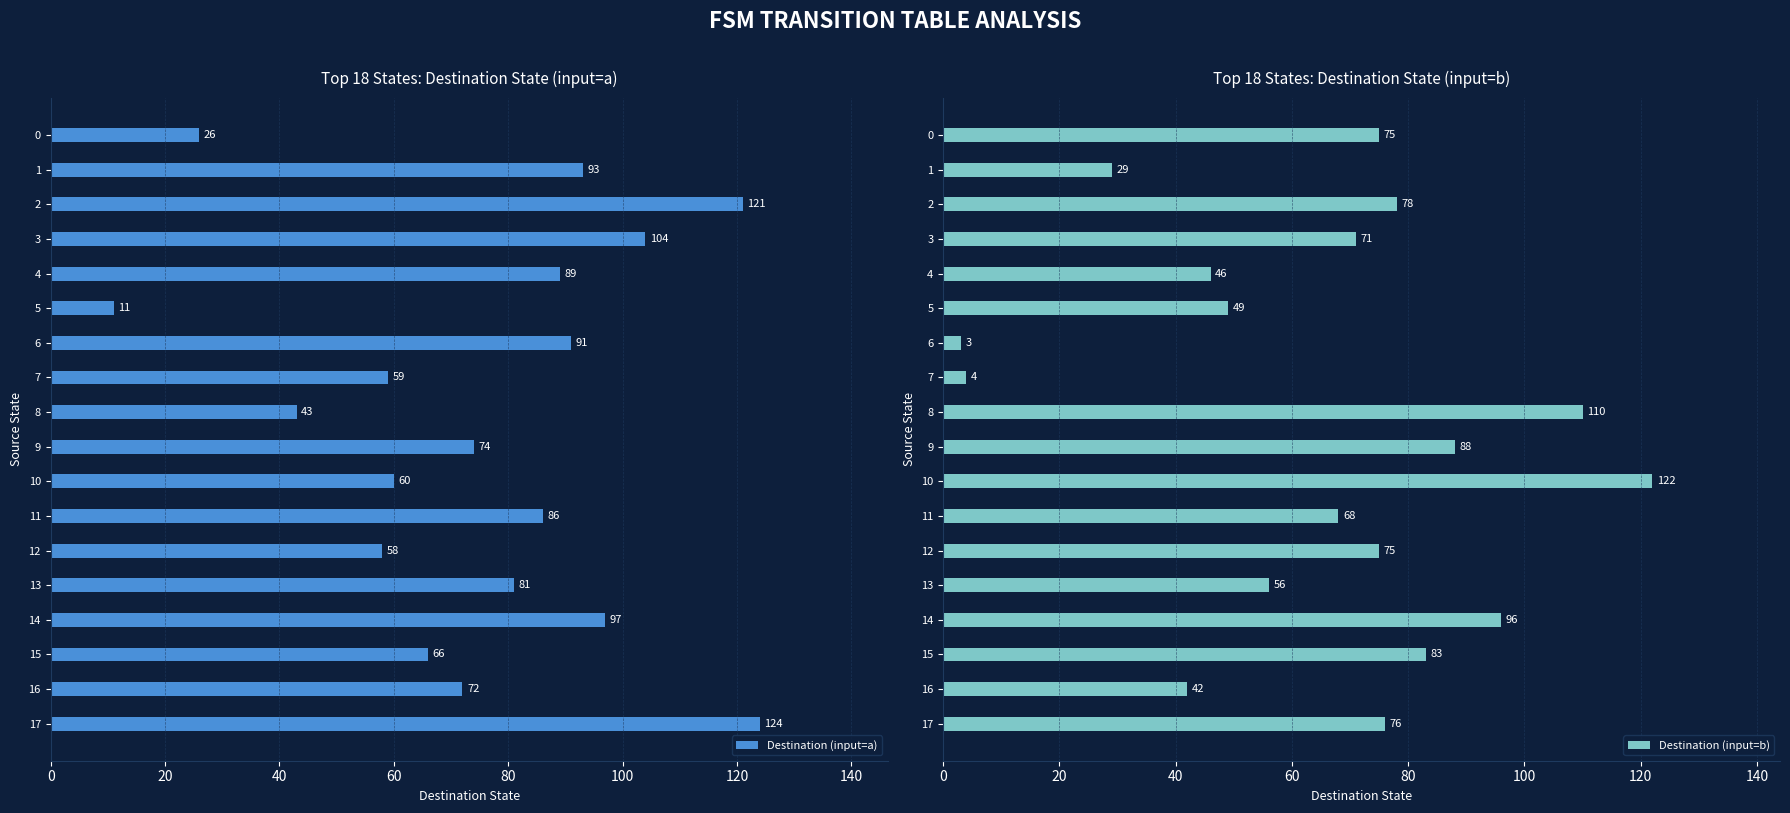

What is the maximum value for Destination (input=b)?

122